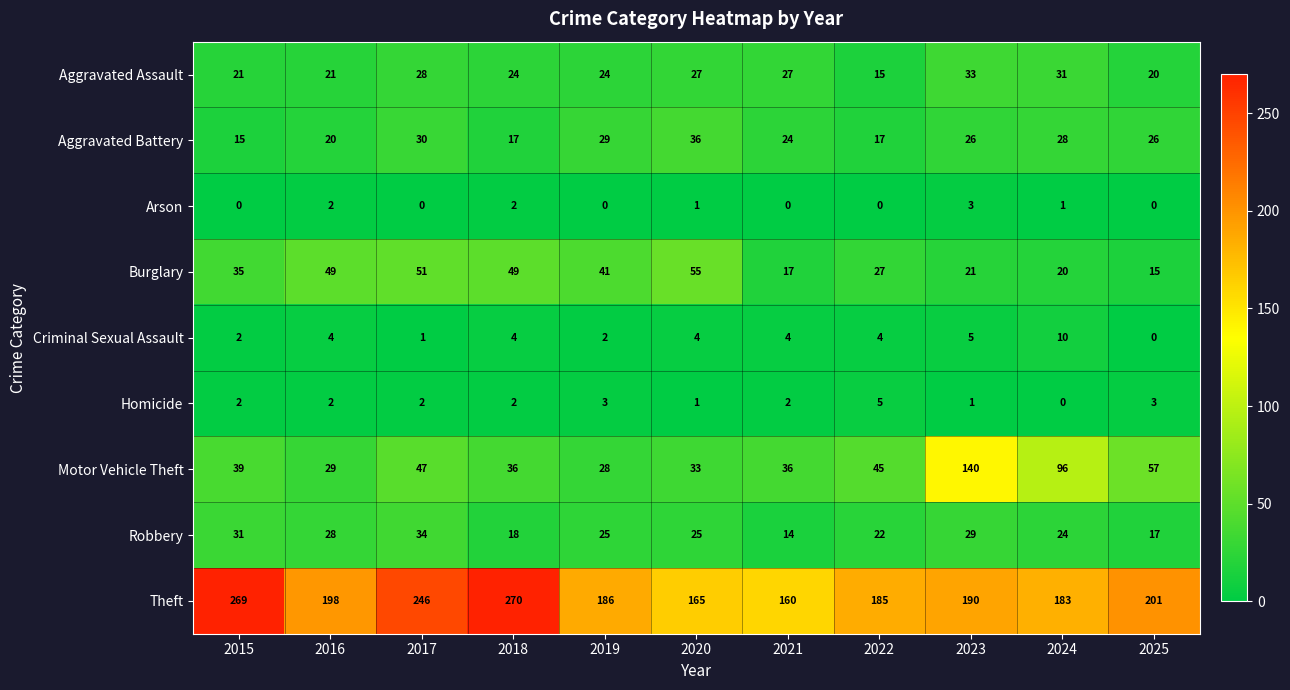

List the series in order of their peak value, highest first.

Theft, Motor Vehicle Theft, Burglary, Aggravated Battery, Robbery, Aggravated Assault, Criminal Sexual Assault, Homicide, Arson